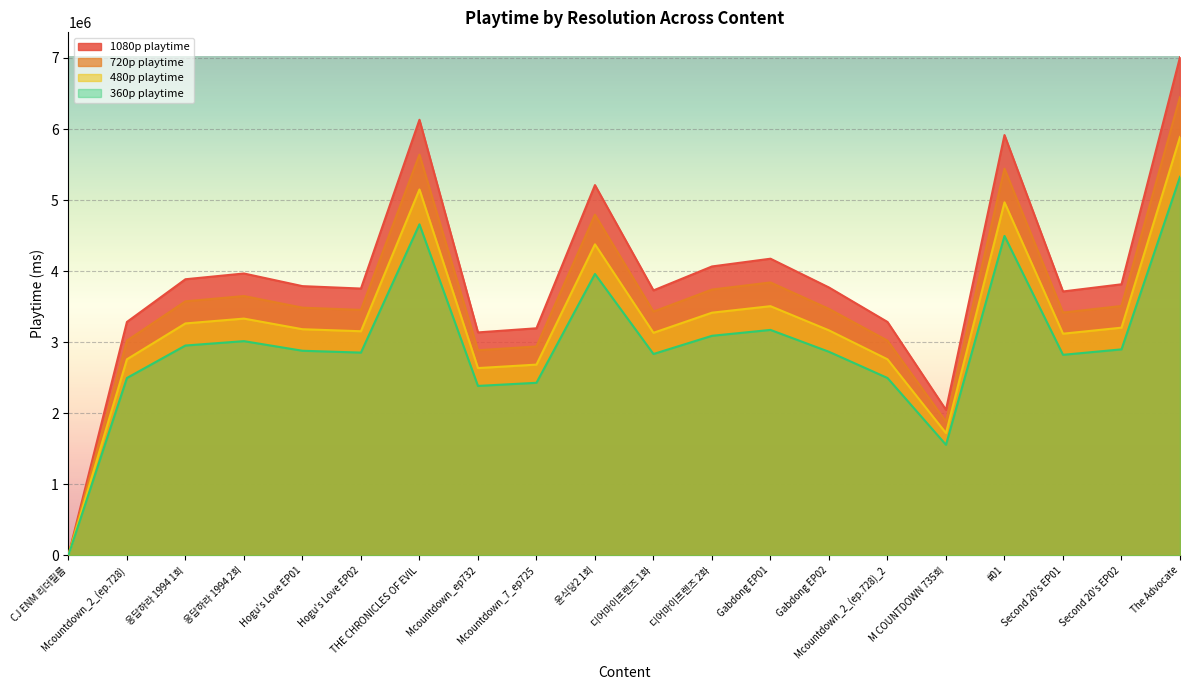

Does the chart display data point markers on the line(s)?

No